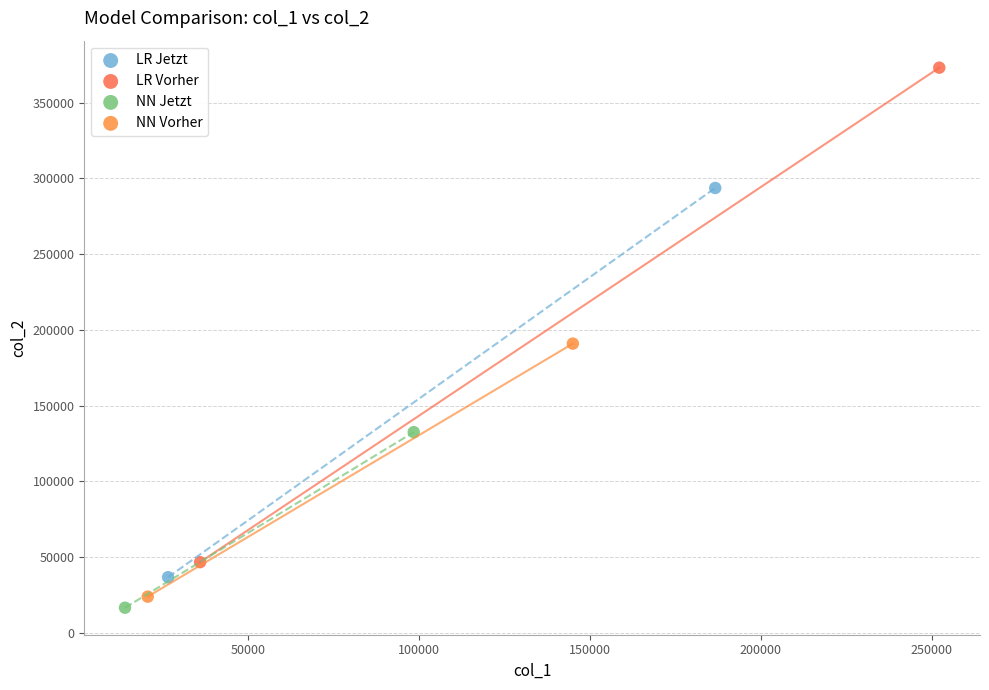

What are all the series names shown in the legend?

LR Jetzt, LR Vorher, NN Jetzt, NN Vorher